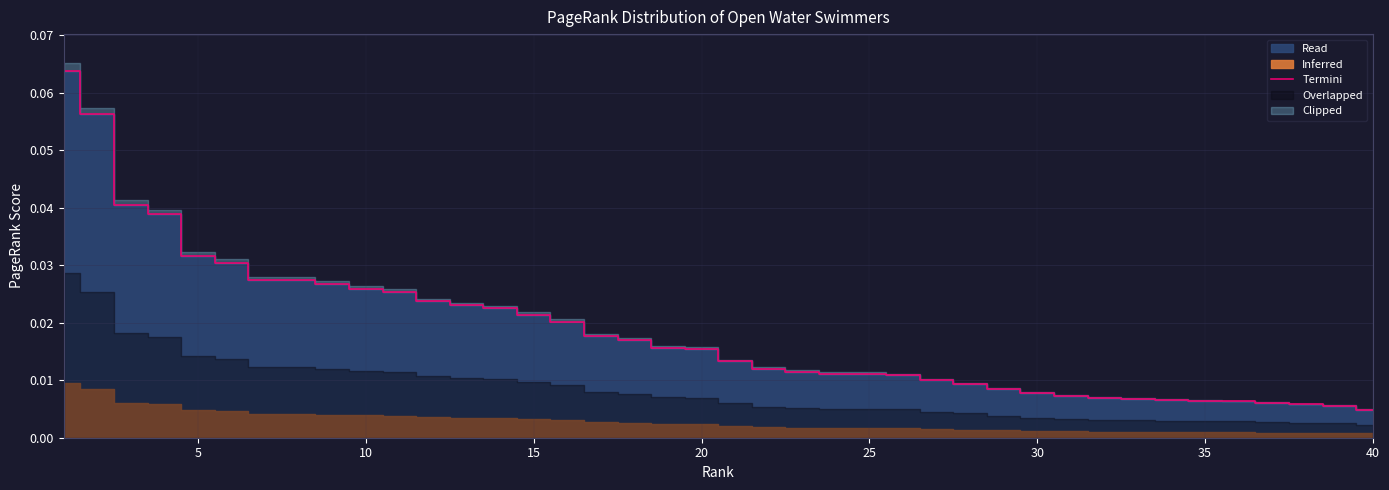

Reading left to right, transcribe all the data shown in this chart.

0.1	0.1	0.0	0.0	0.0	0.0	0.0	0.0	0.0	0.0	0.0	0.0	0.0	0.0	0.0	0.0	0.0	0.0	0.0	0.0	0.0	0.0	0.0	0.0	0.0	0.0	0.0	0.0	0.0	0.0	0.0	0.0	0.0	0.0	0.0	0.0	0.0	0.0	0.0	0.0